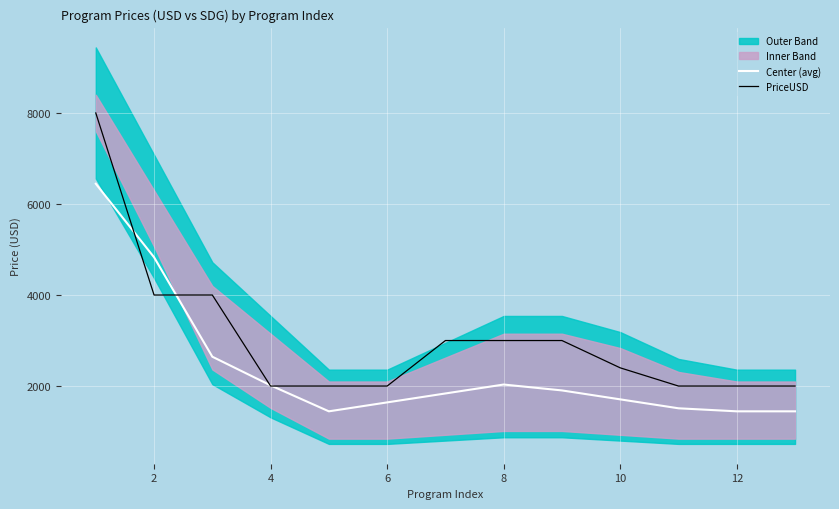

What is the value of the PriceUSD point at the 2nd from the left?

4000.0